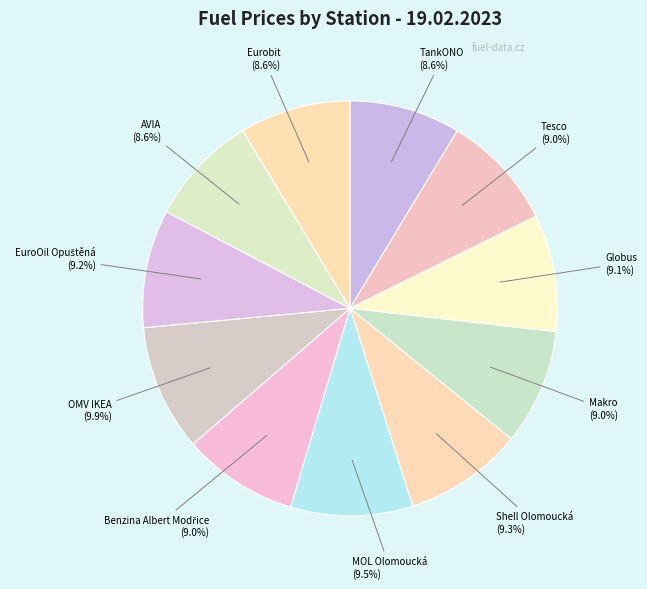

What percentage is the Shell Olomoucká slice, to the nearest percent?

9%